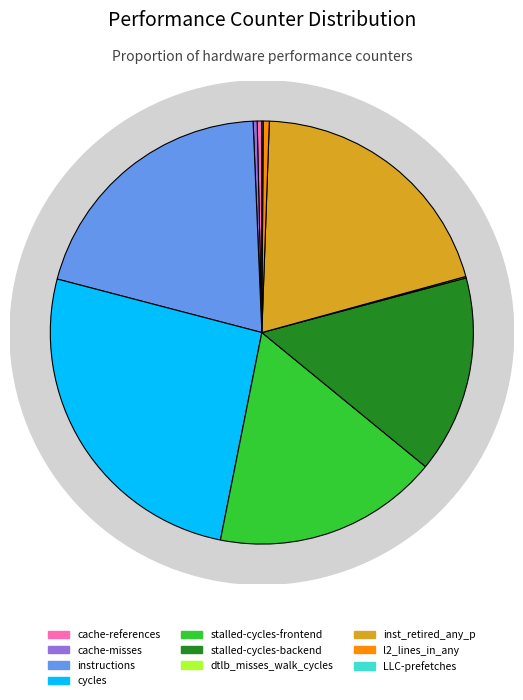

What is the change in value from stalled-cycles-frontend to LLC-prefetches?

-37595233739